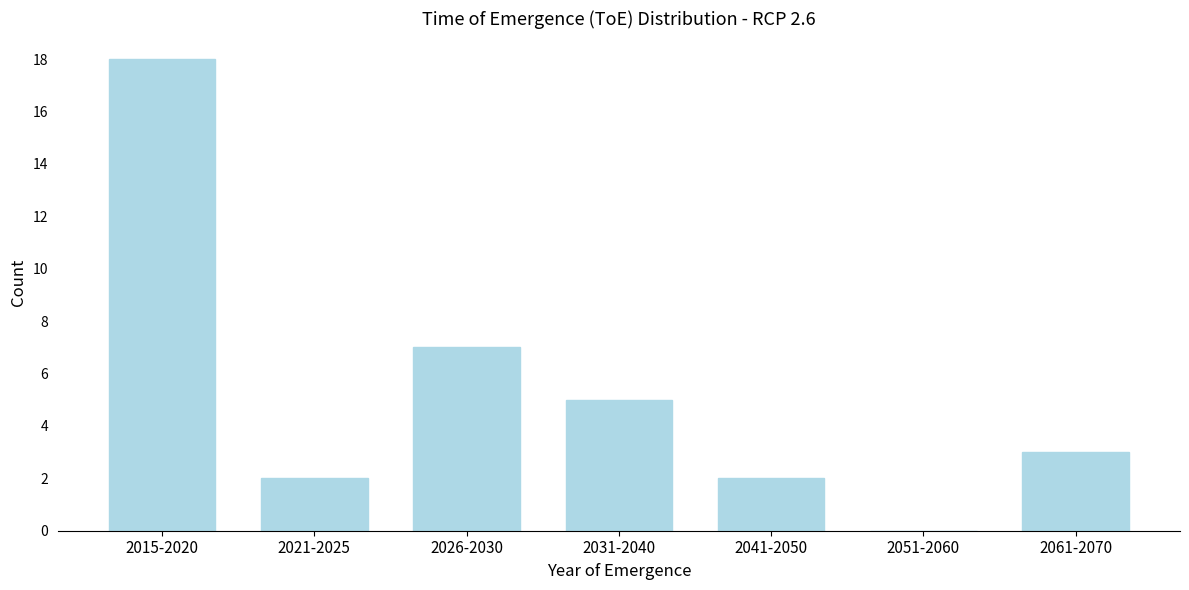

Reading left to right, extract all data points from this chart.

2015-2020=18	2021-2025=2	2026-2030=7	2031-2040=5	2041-2050=2	2051-2060=0	2061-2070=3